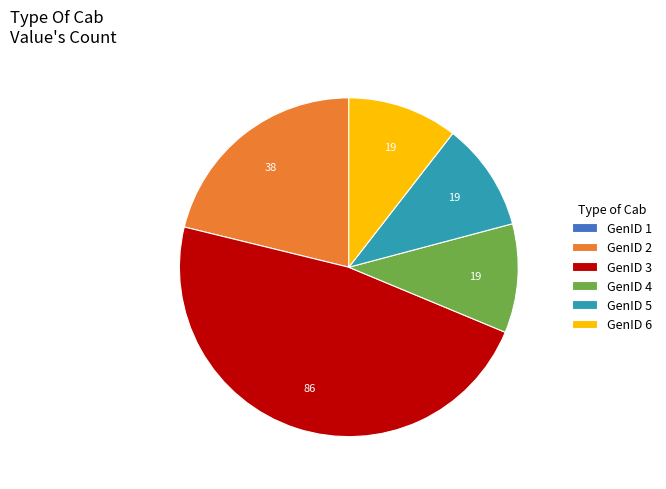

True or false: GenID 6 accounts for 18% of the total.

False